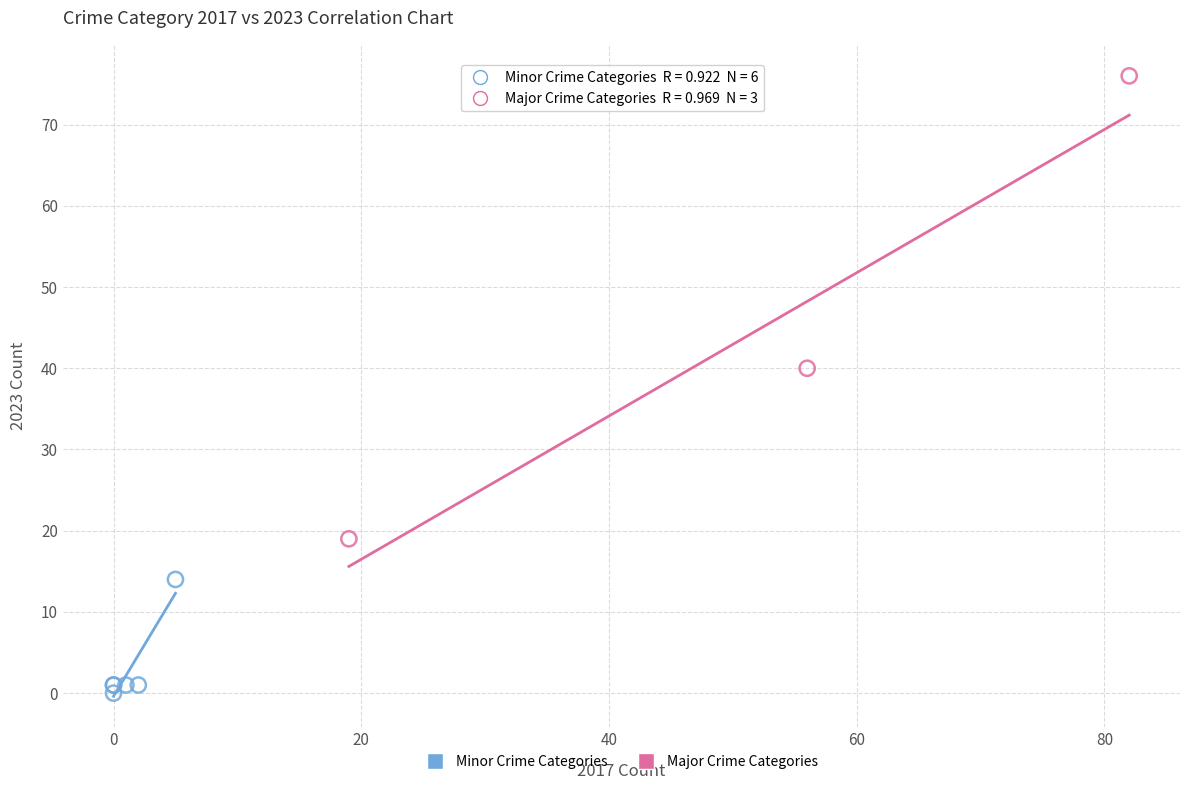

Which series has the widest spread of Y values?

Major Crime Categories